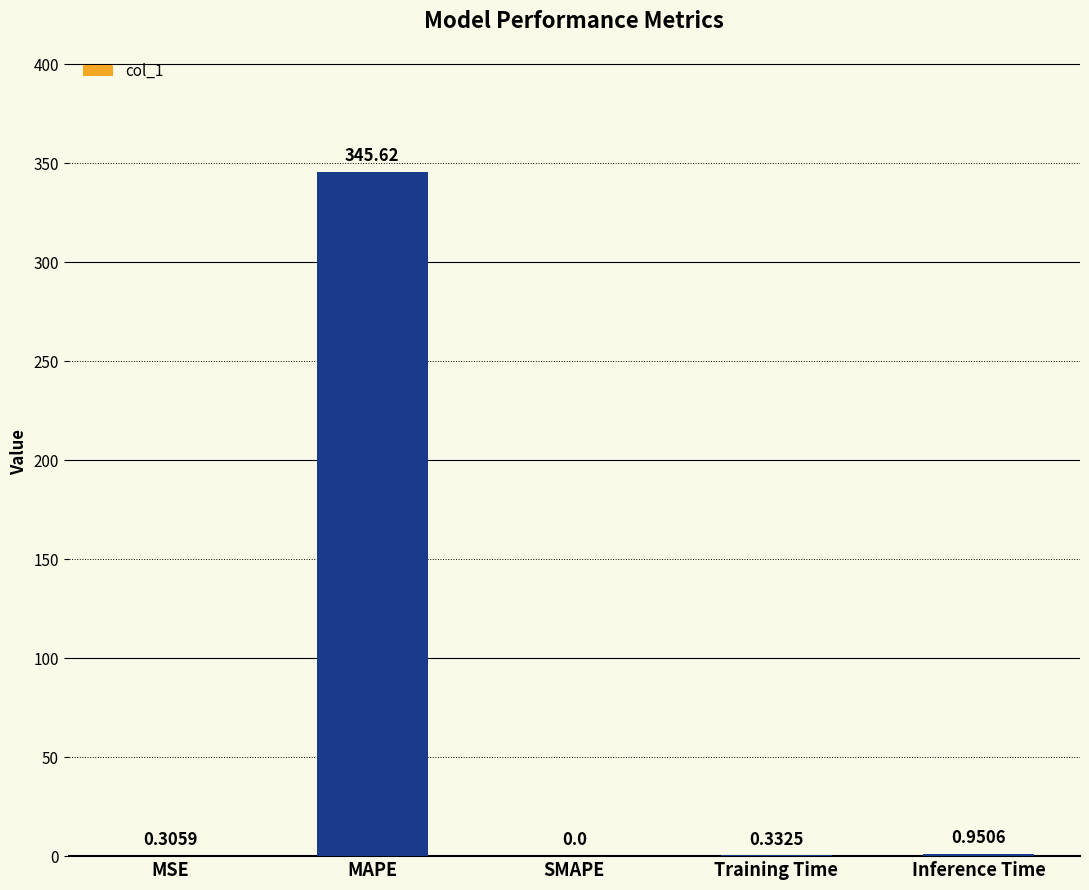

What is the sum of all values?

347.2